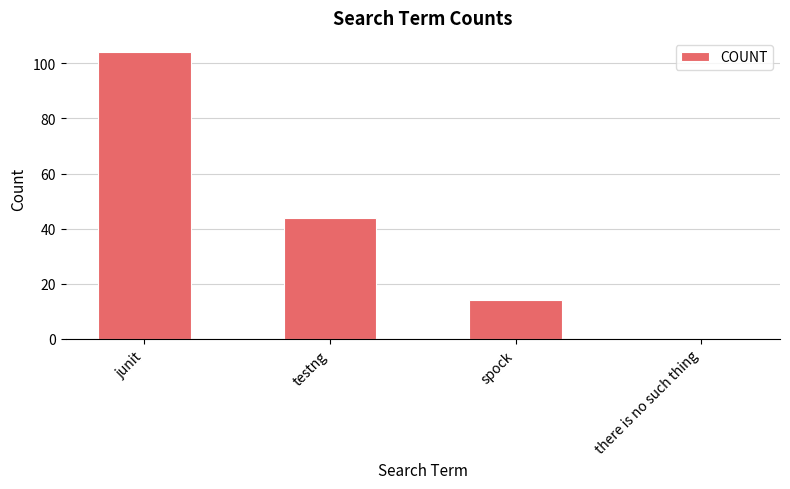

Where does the data first go above 44?

junit